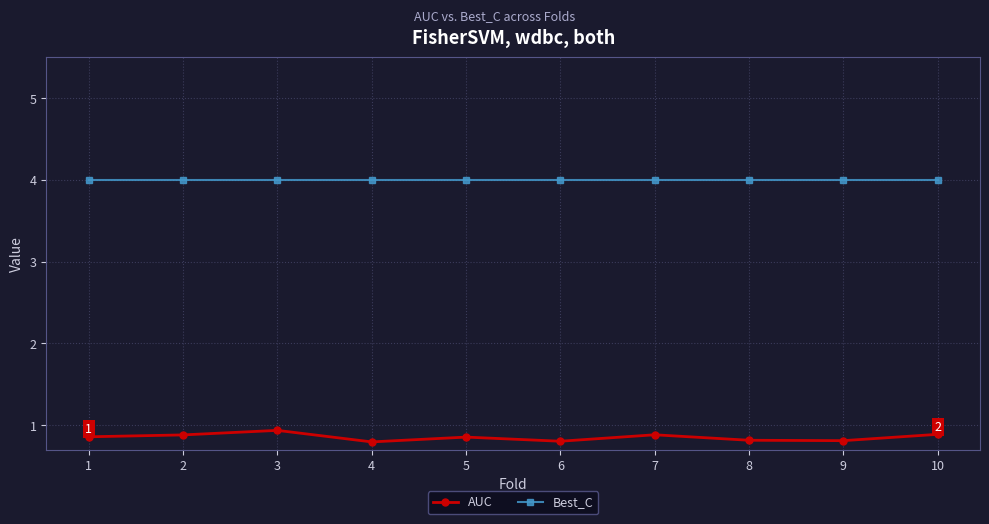

What is the value of the AUC point at the 7th from the left?

0.9